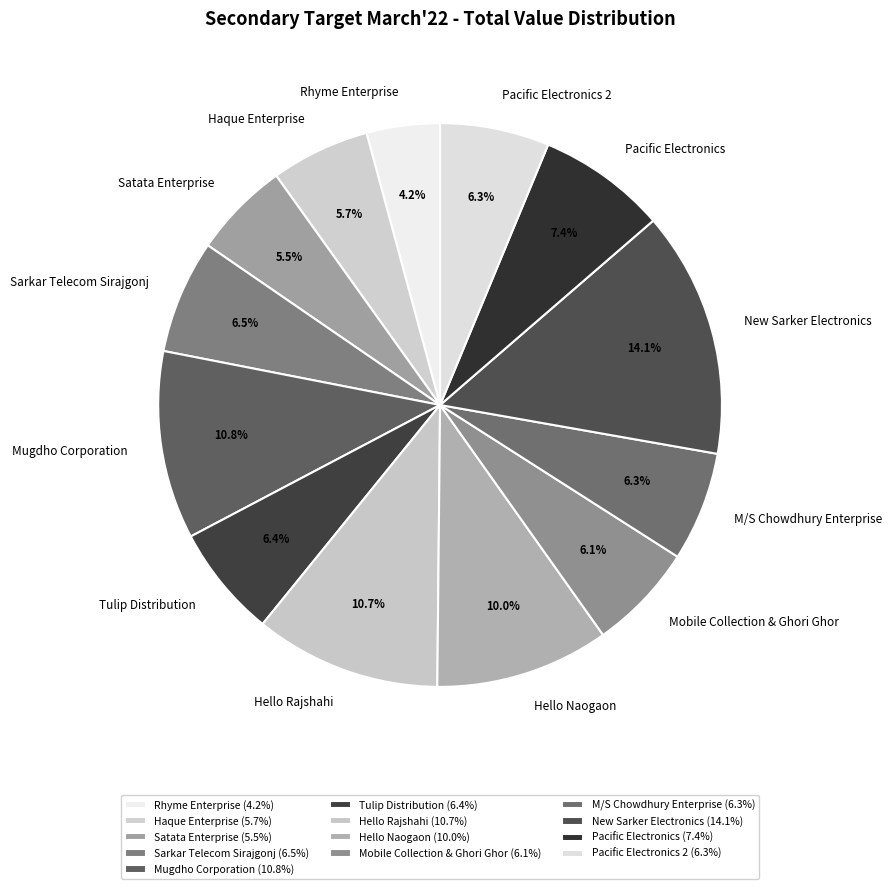

What is the largest slice in the pie chart?

New Sarker Electronics